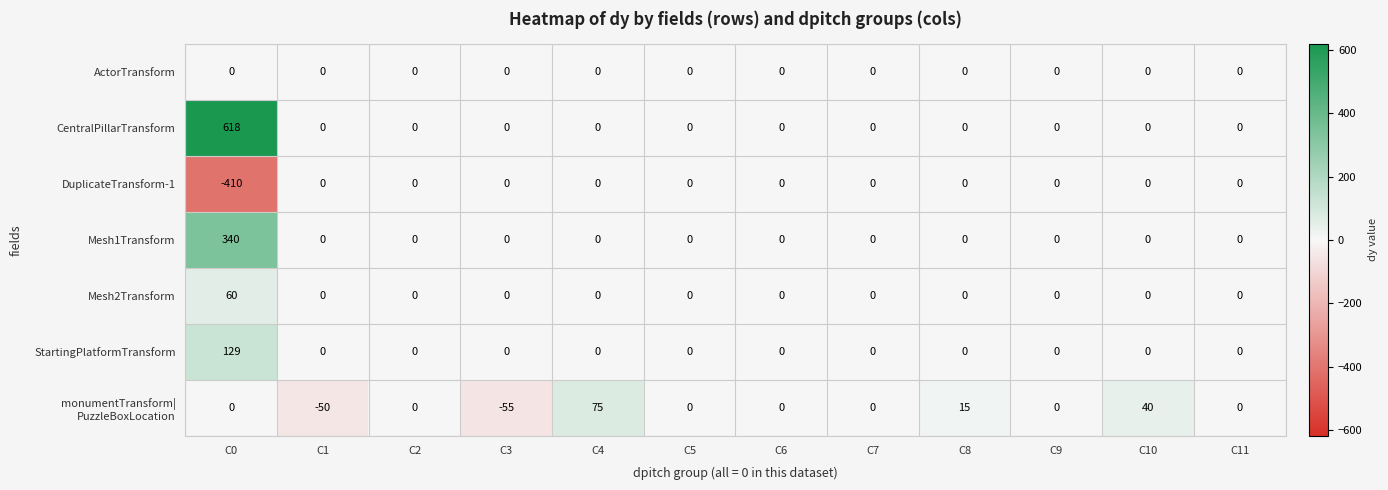

Which series has the widest spread of values?

CentralPillarTransform